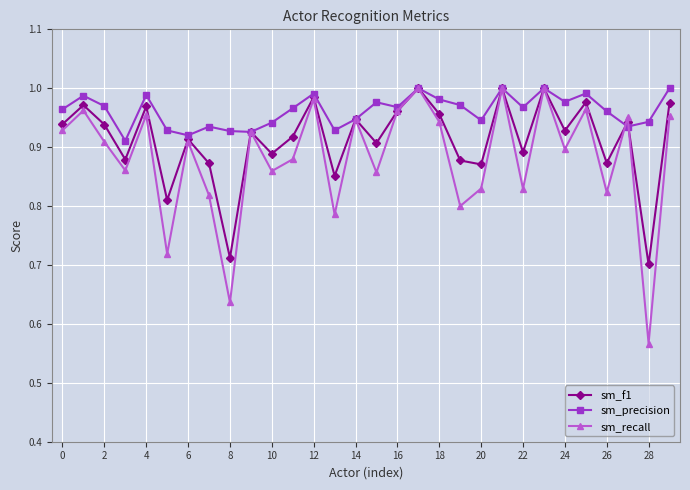

In sm_f1, how many points are lower than both neighbors (excluding endpoints)?

11